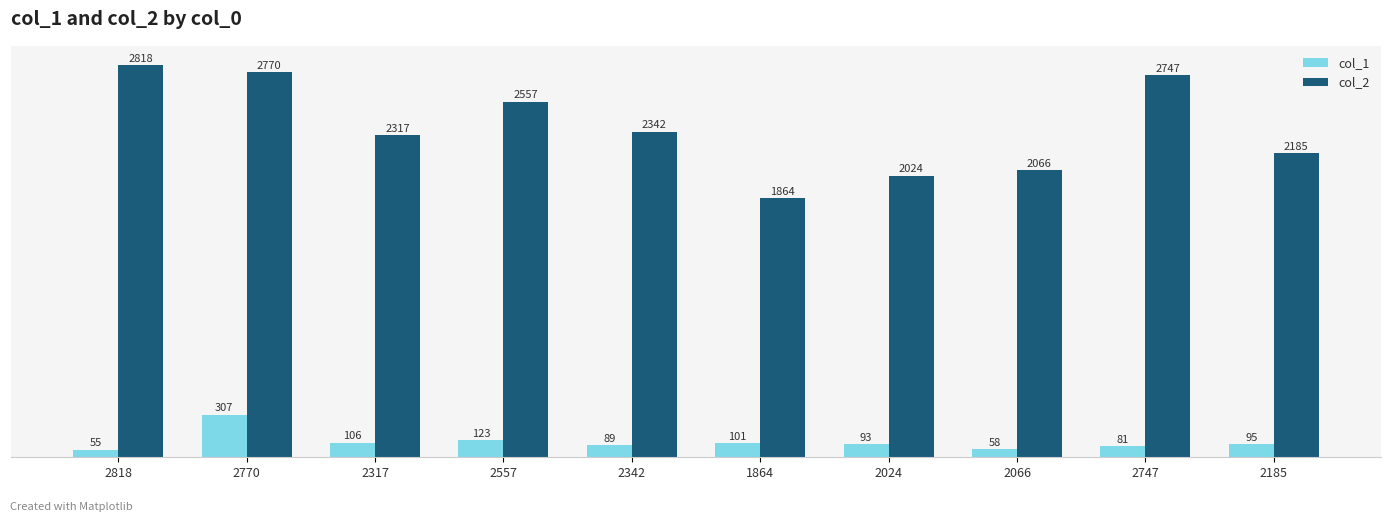

What is the spread (max minus min) of values at 2747?

2666